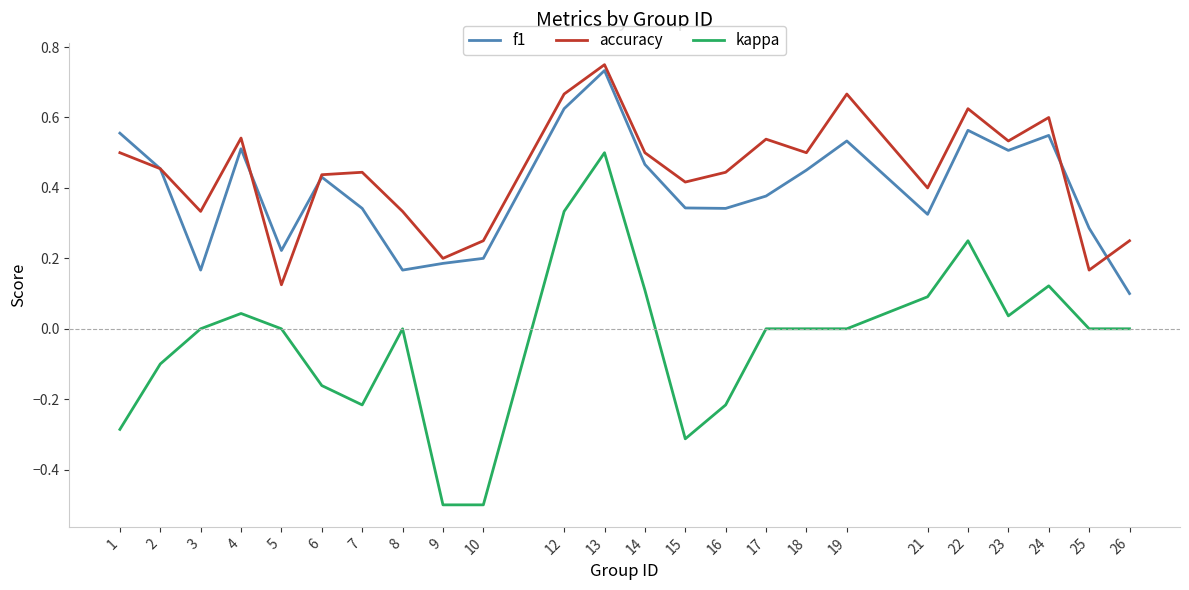

Which series ends up on top after the final intersection of f1 and accuracy?

accuracy